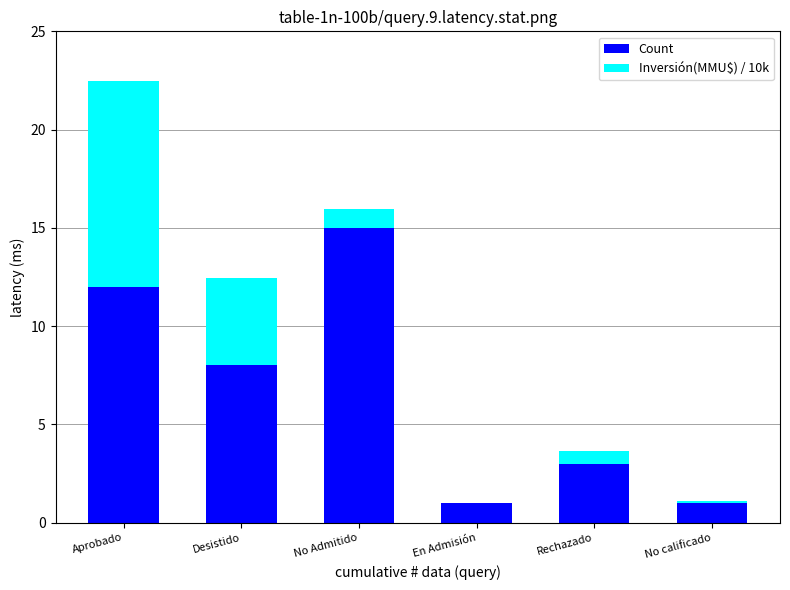

What is the maximum value for Count?

15.0